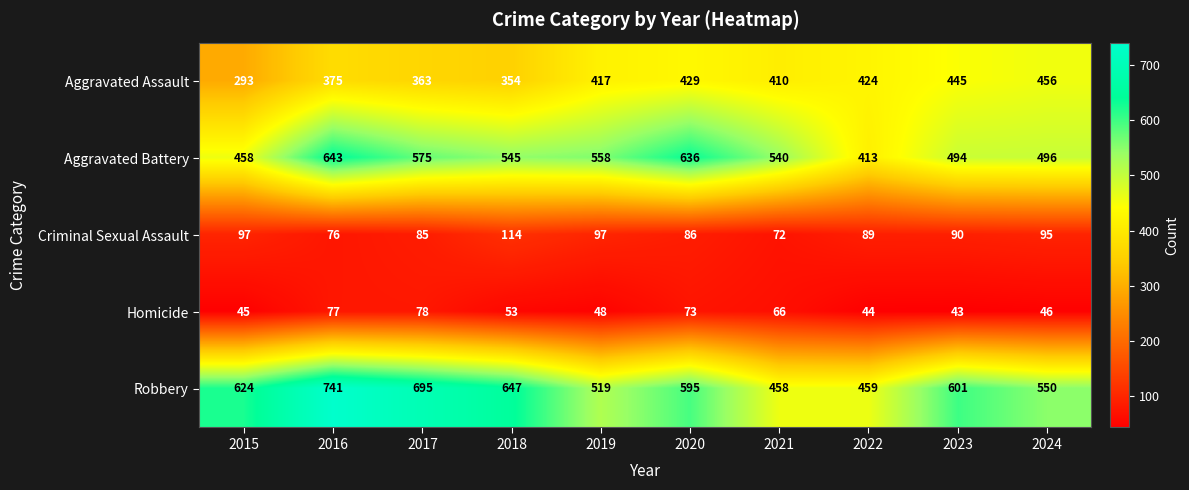

Between 2018 and 2024, which series saw the biggest shift?

Aggravated Assault